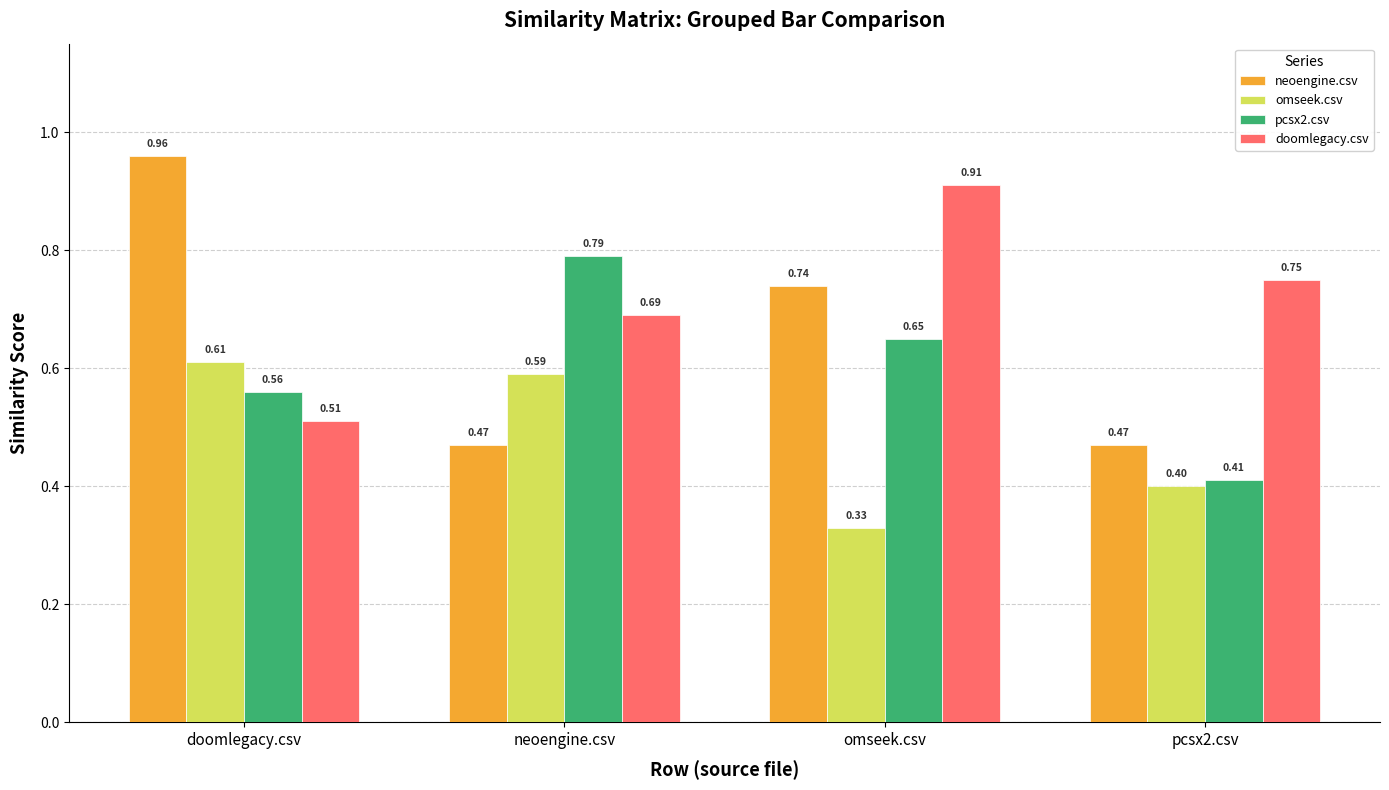

What are all the series names shown in the legend?

neoengine.csv, omseek.csv, pcsx2.csv, doomlegacy.csv